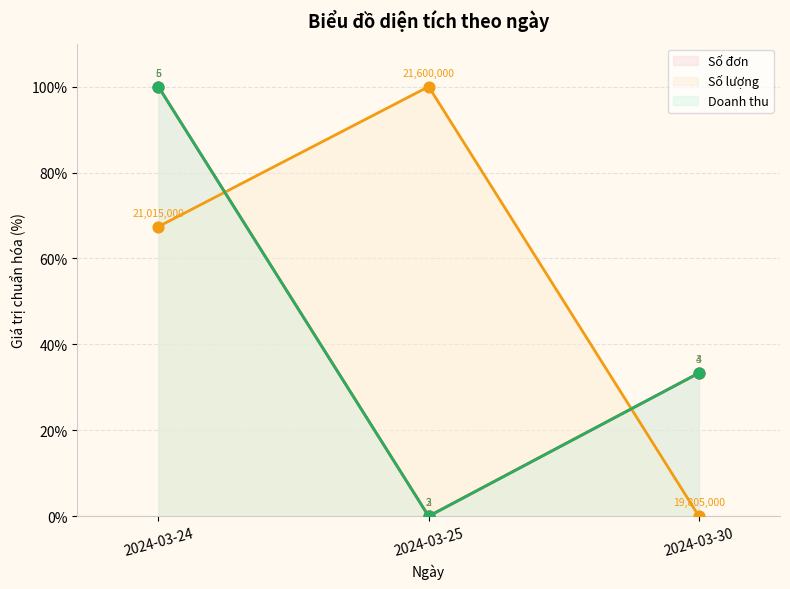

What is the total value across all series at 2024-03-24?

267.4